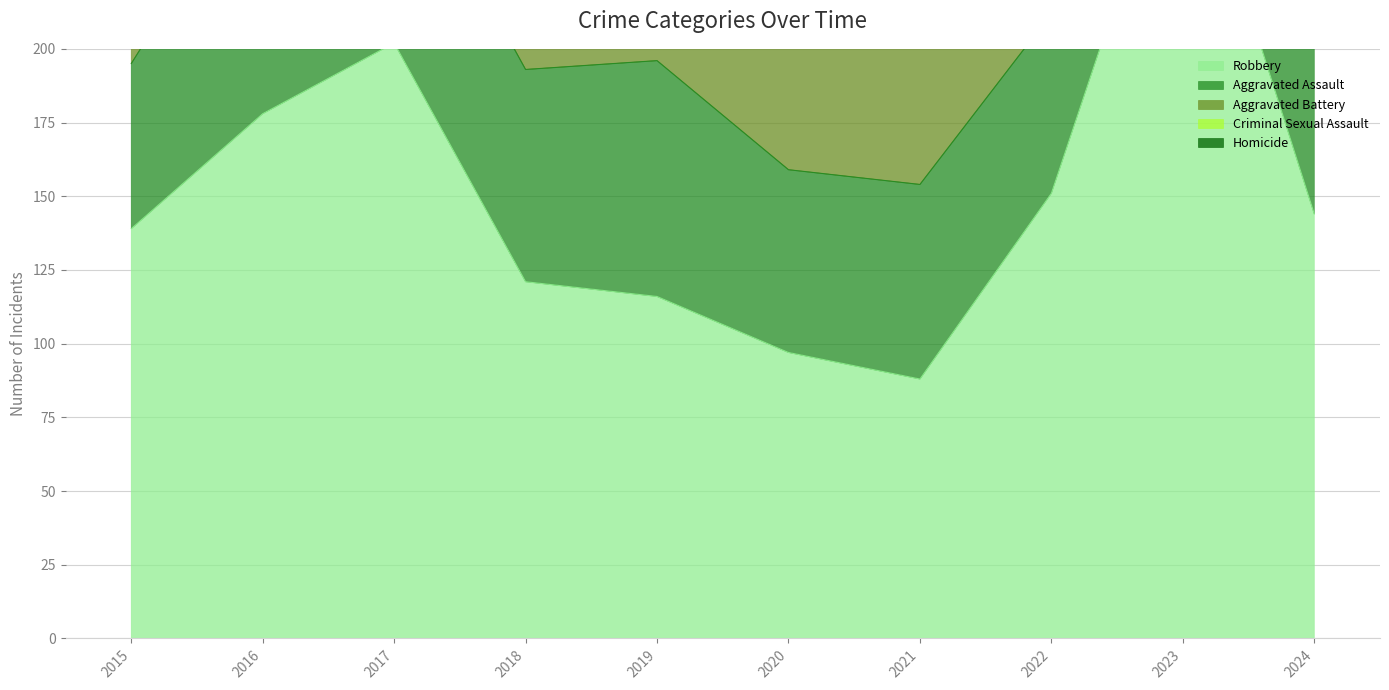

Where does the Homicide series first go above 4?

2015